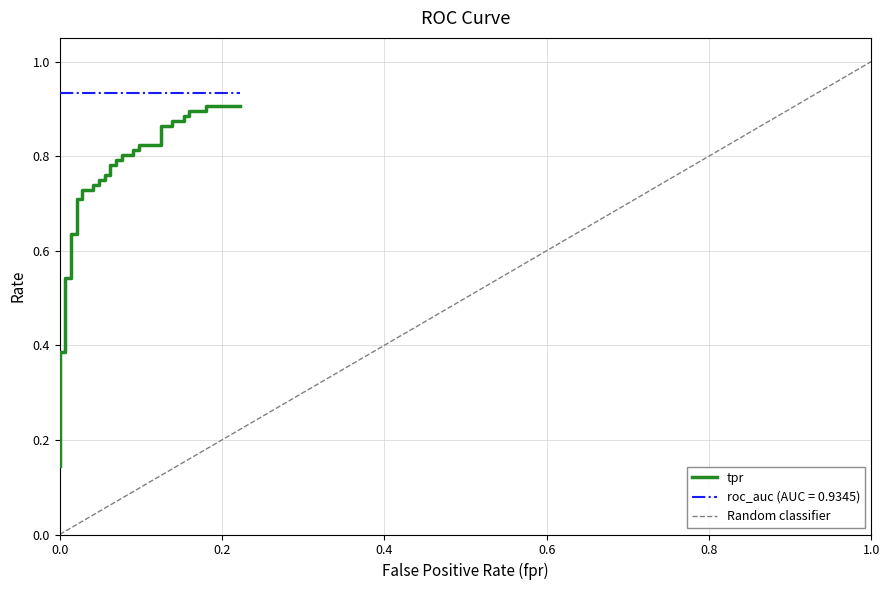

What is the sum of all values?

28.1